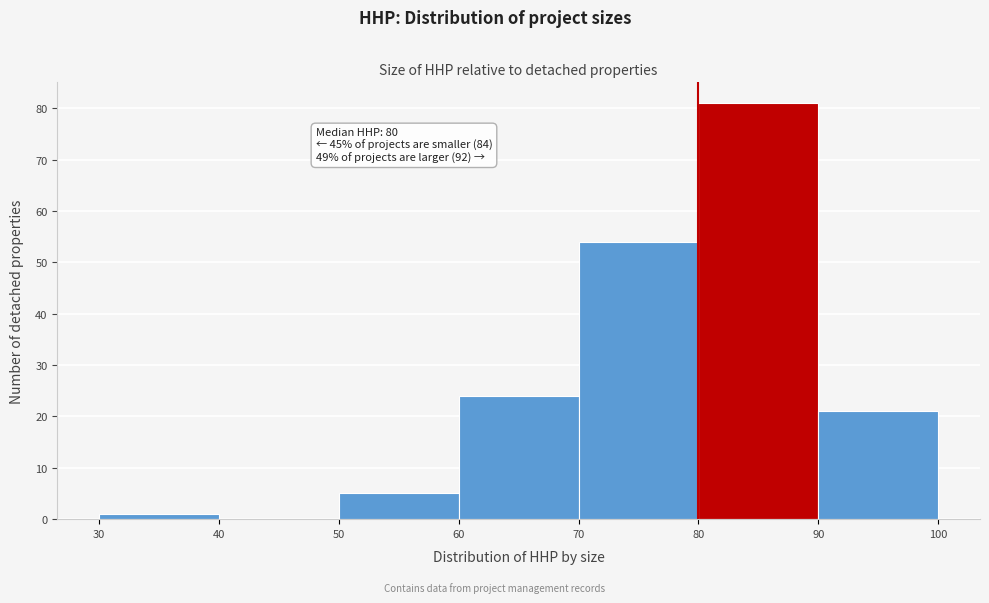

Which range on the x-axis has the tallest bar?

80 to 90